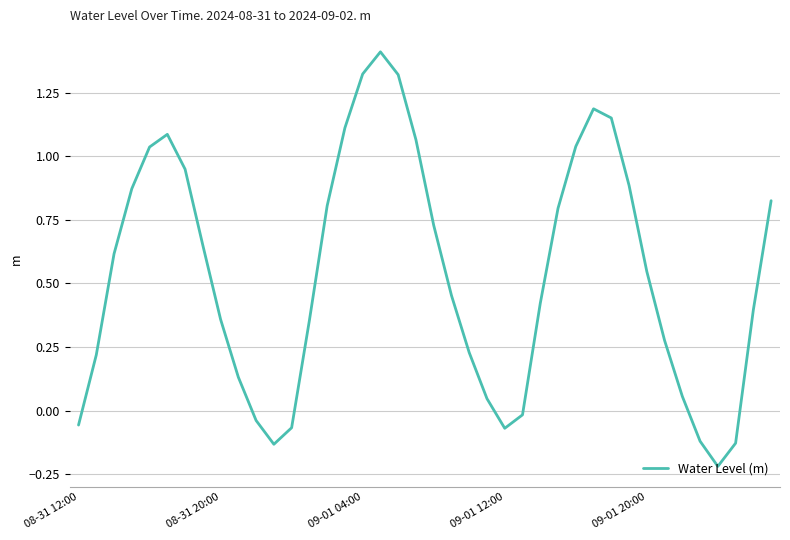

What is the greatest value displayed?

1.4